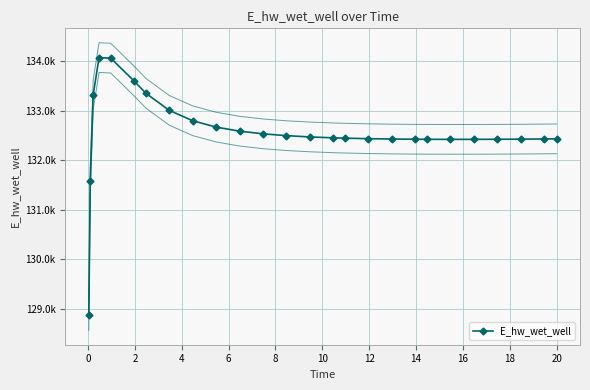

At which category does the data reach its first local peak?

4